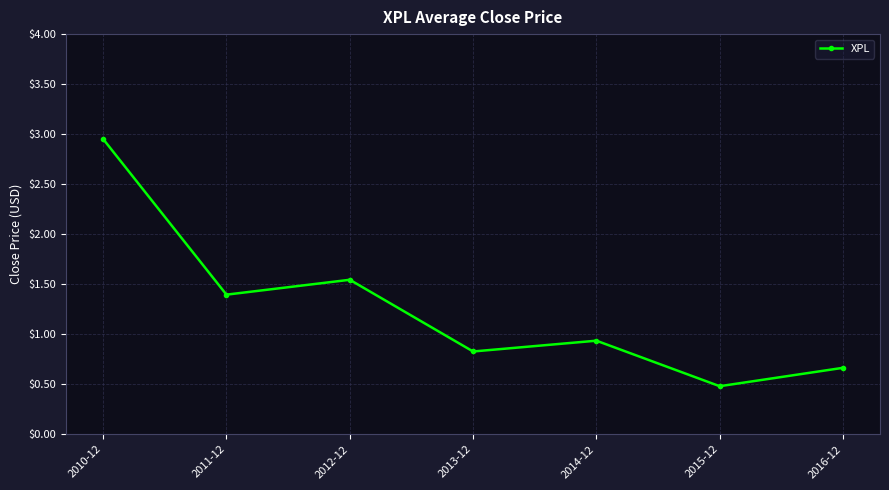

Rank the categories by value from highest to lowest.

2010-12, 2012-12, 2011-12, 2014-12, 2013-12, 2016-12, 2015-12